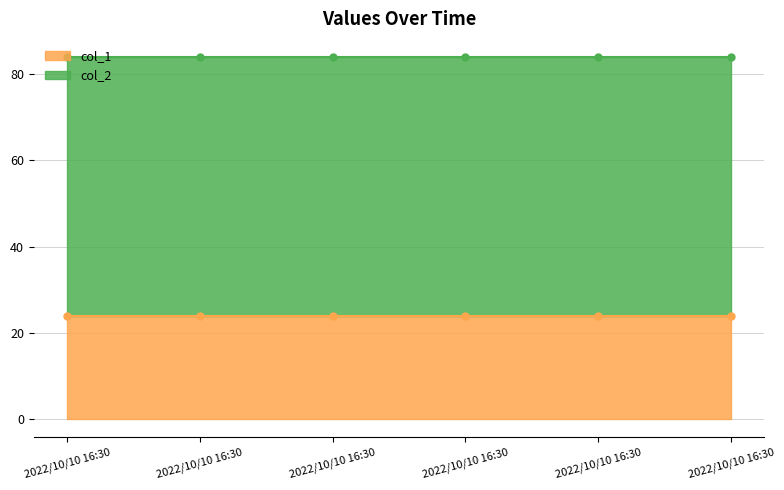

What is the value of the col_2 point at the 6th from the left?

60